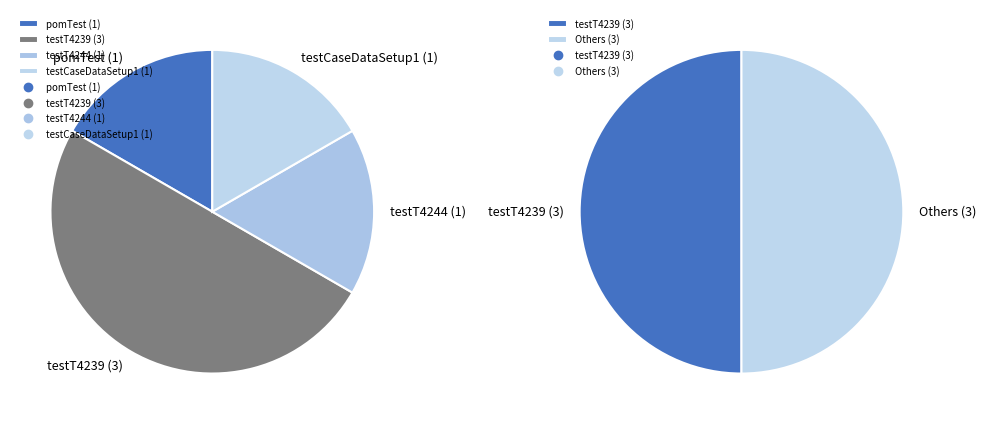

Does testT4244 account for over 50% of the chart?

No